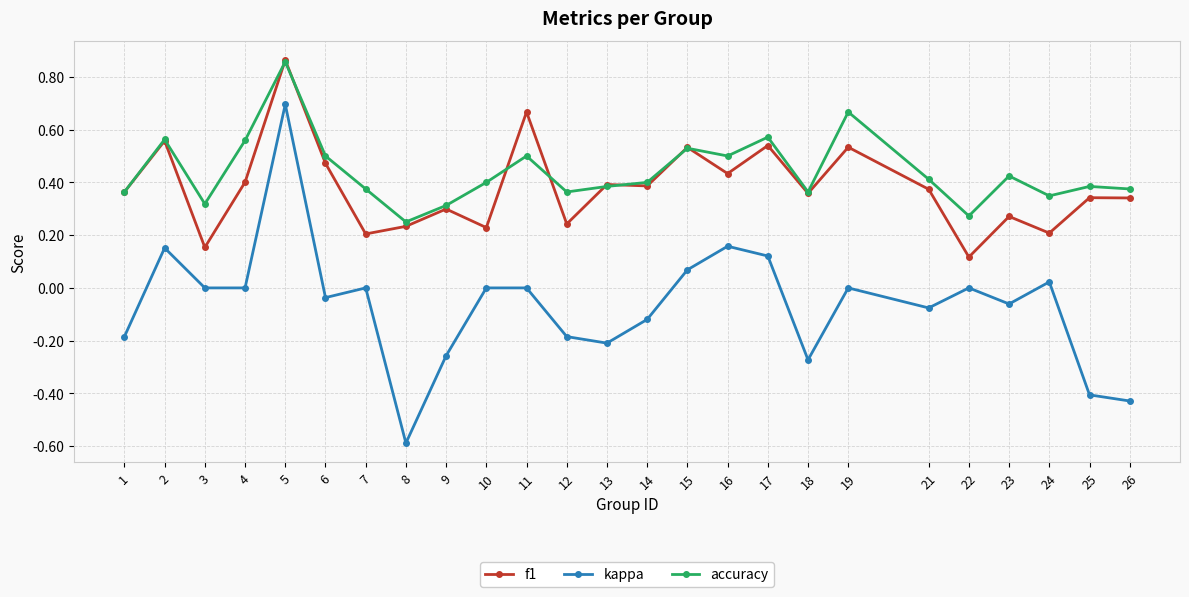

At how many categories does at least one series exceed 0?

25